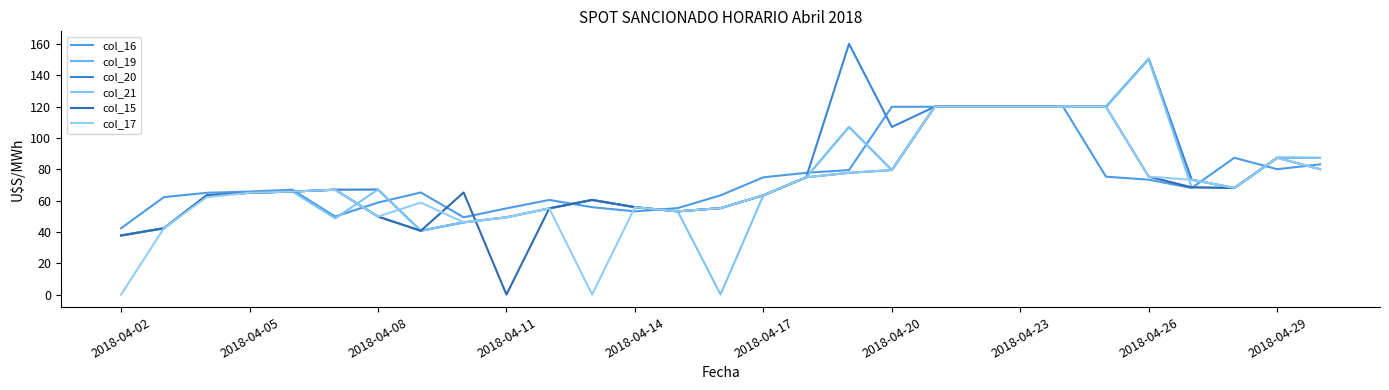

How many lines are shown in the chart?

6